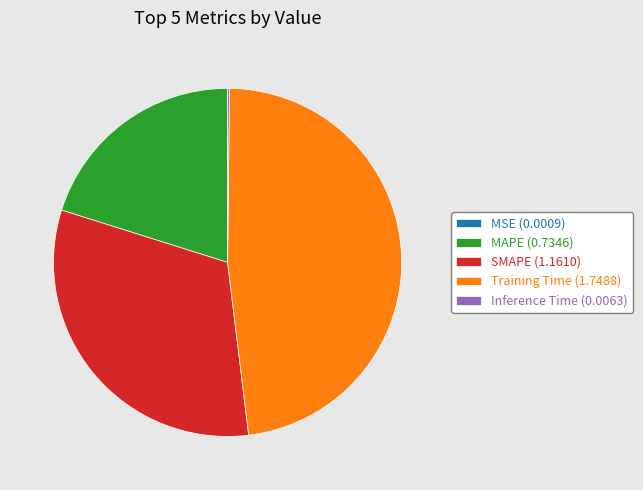

Is Training Time (1.7488) the majority of the pie?

No